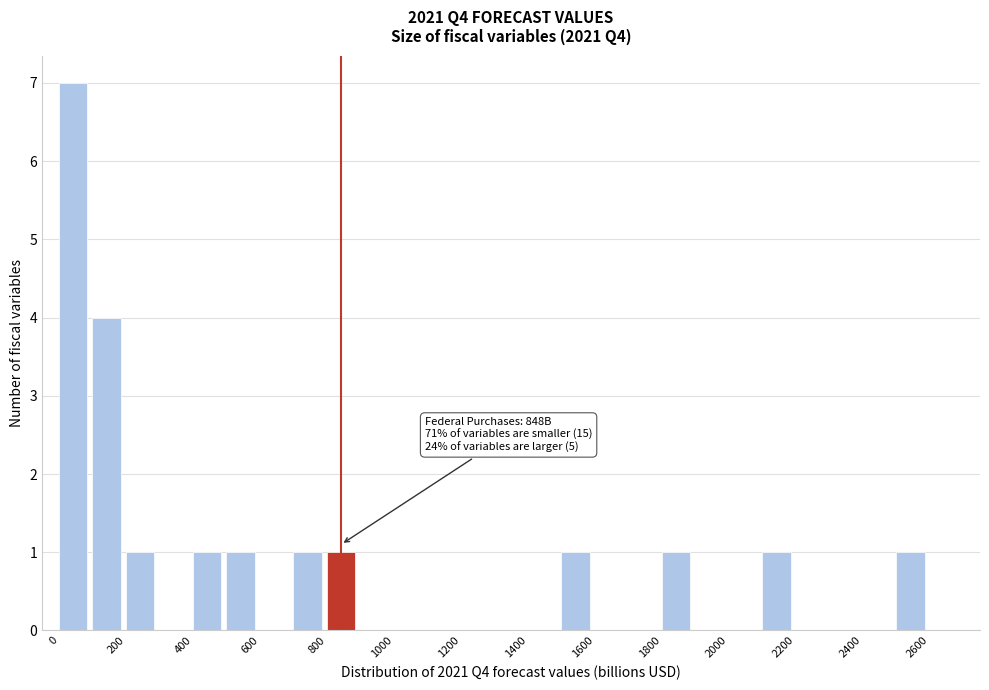

Over which range of the x-axis is the bar tallest?

0 to 100